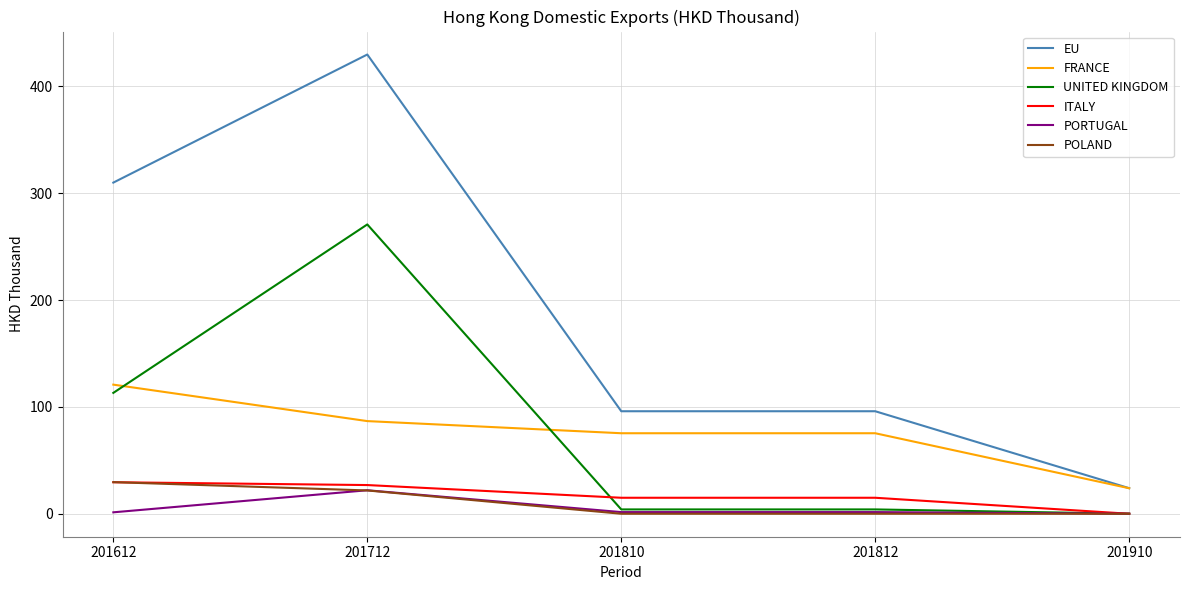

Which series has the largest range (max minus min)?

EU